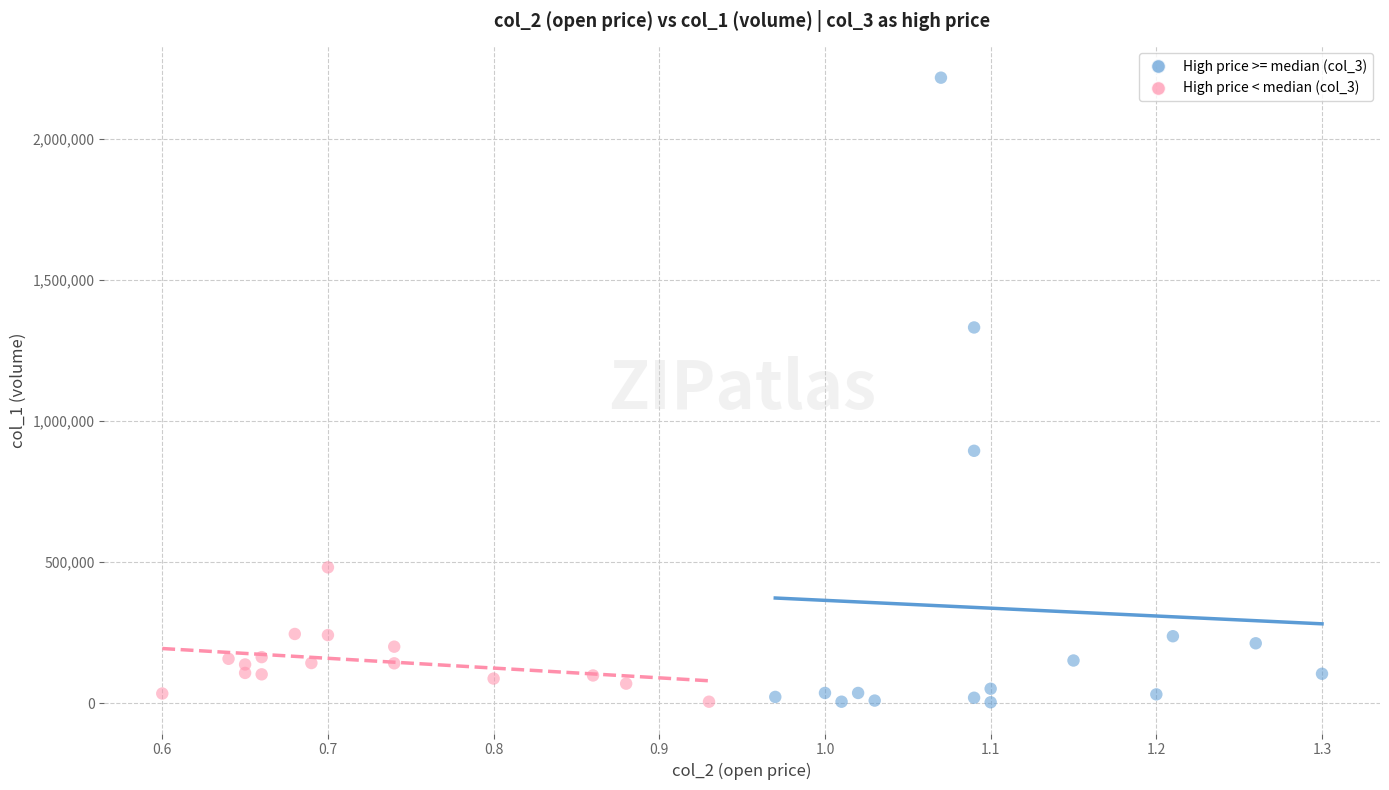

Which series has the widest spread of Y values?

High price >= median (col_3)